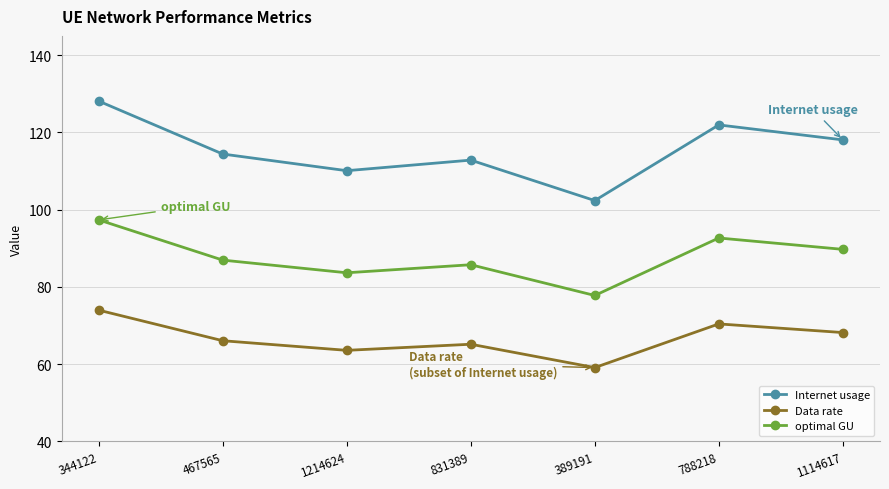

What is the label of the 1st point from the left?

344122